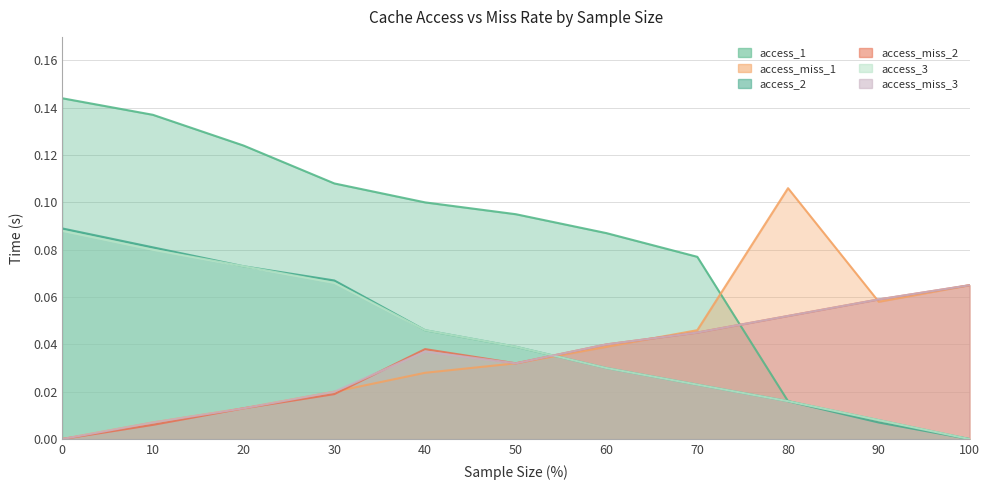

Does the chart display data point markers on the line(s)?

No